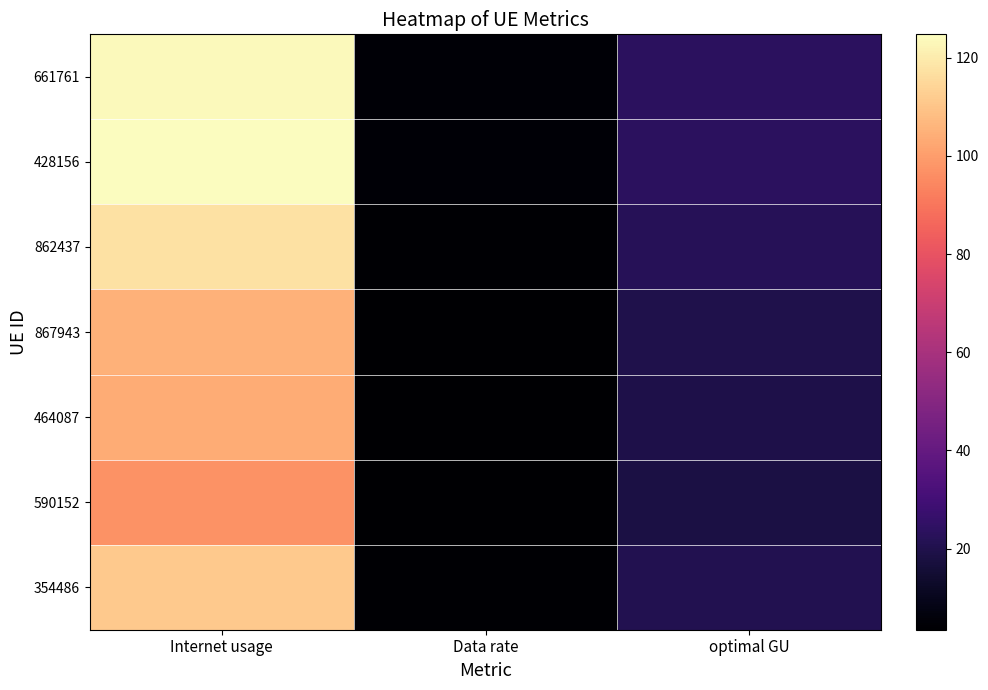

At how many categories does at least one series exceed 115?

1